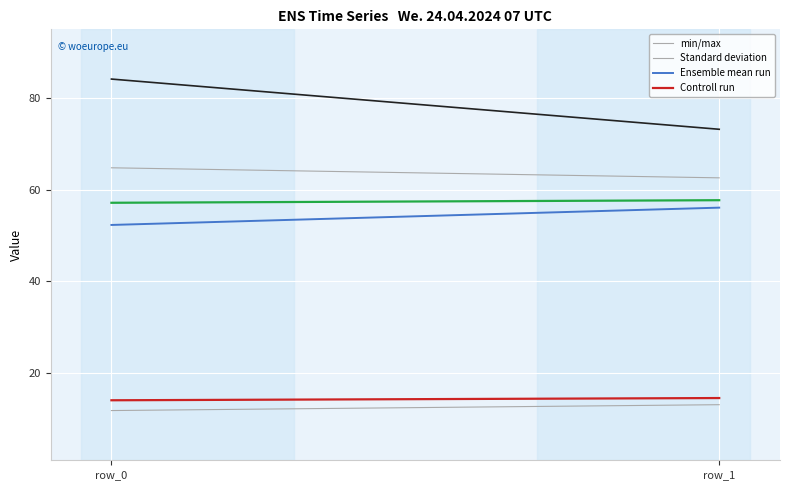

What are all the series names shown in the legend?

min/max, Standard deviation, Ensemble mean run, Controll run